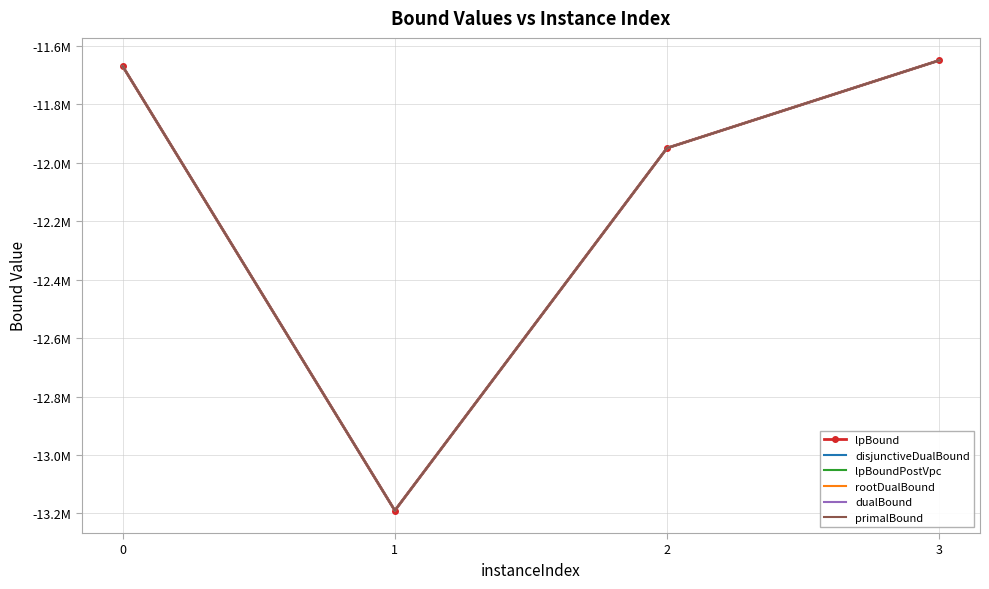

What is the maximum value shown in the chart?

-11650003